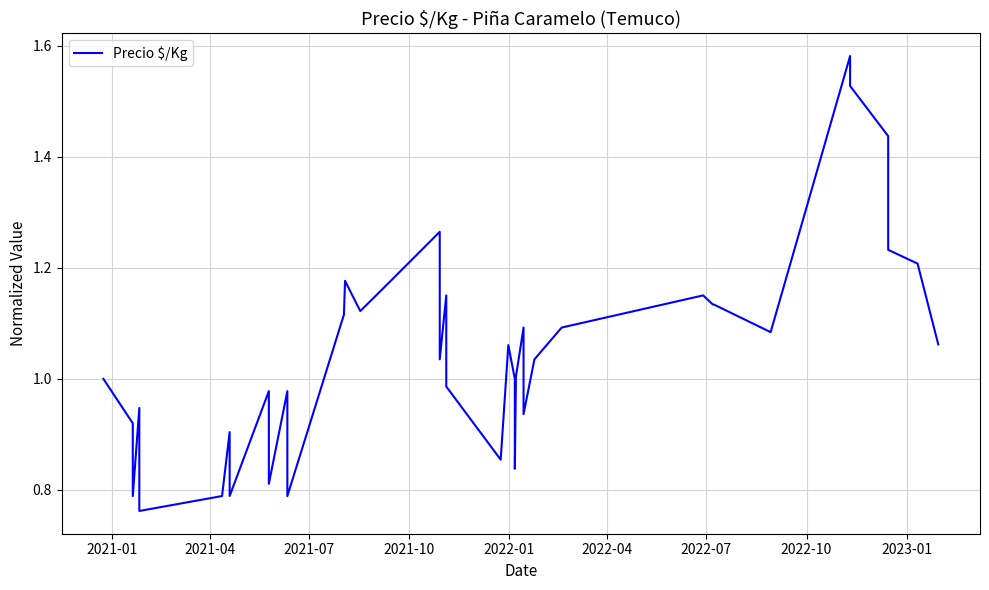

Where is the data nearest to the value 1?

2021-01